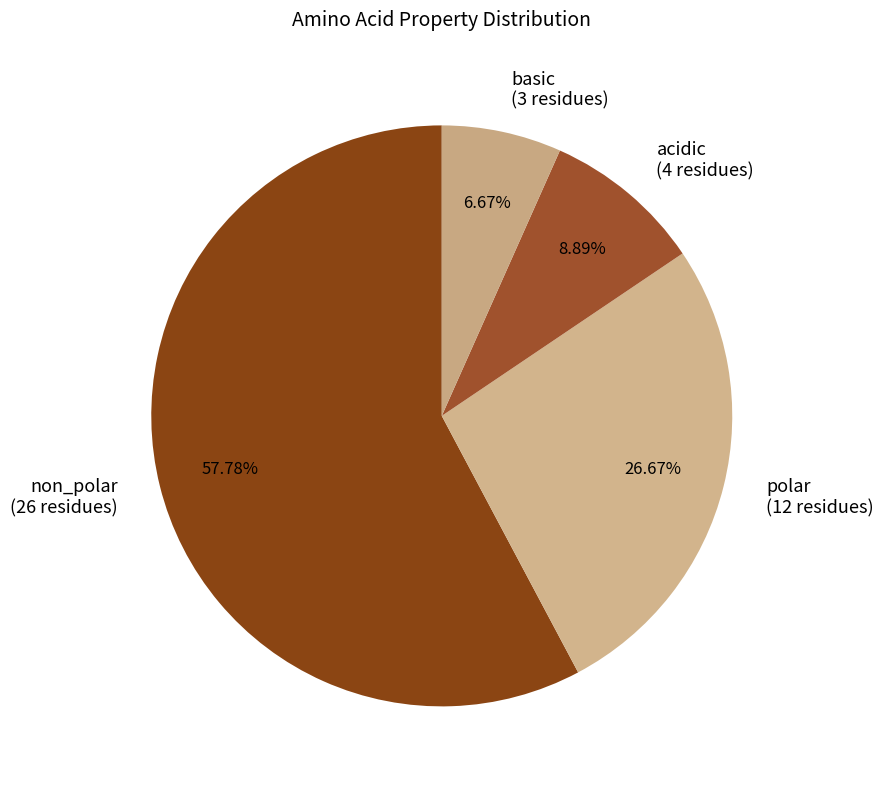

Does acidic account for over 50% of the chart?

No